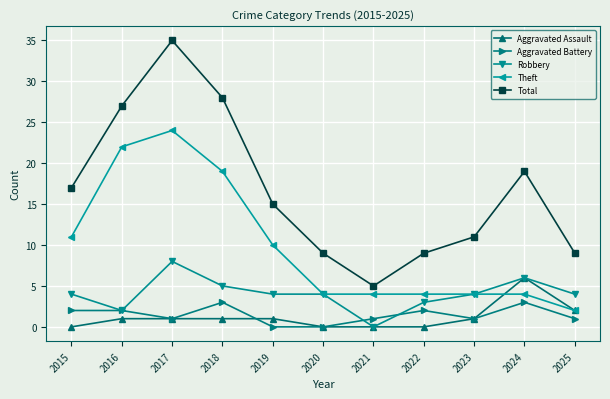

What is the average value of the Total series?

17